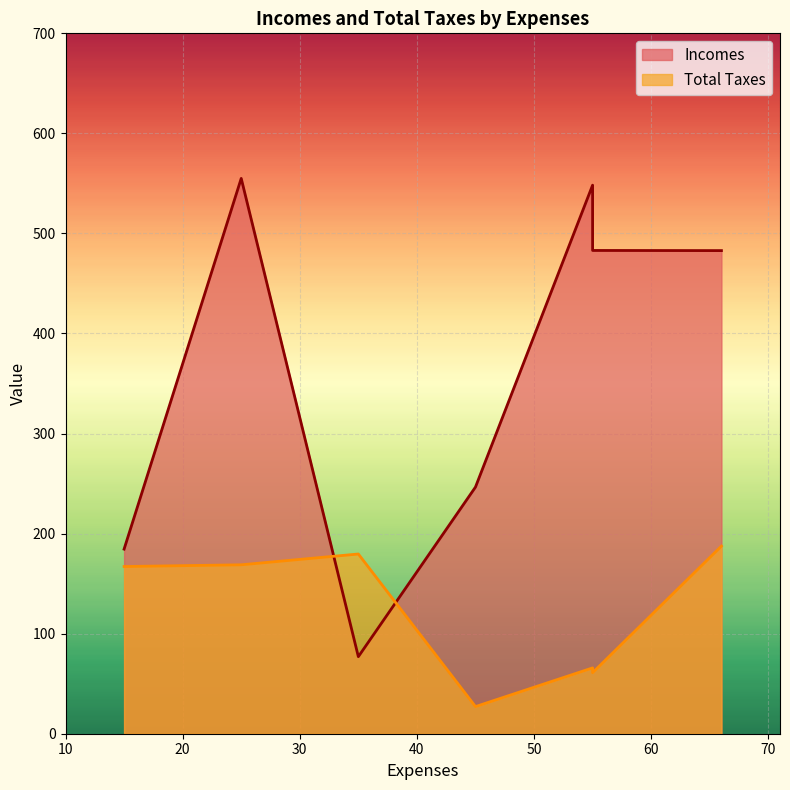

What are all the series names shown in the legend?

Incomes, Total Taxes